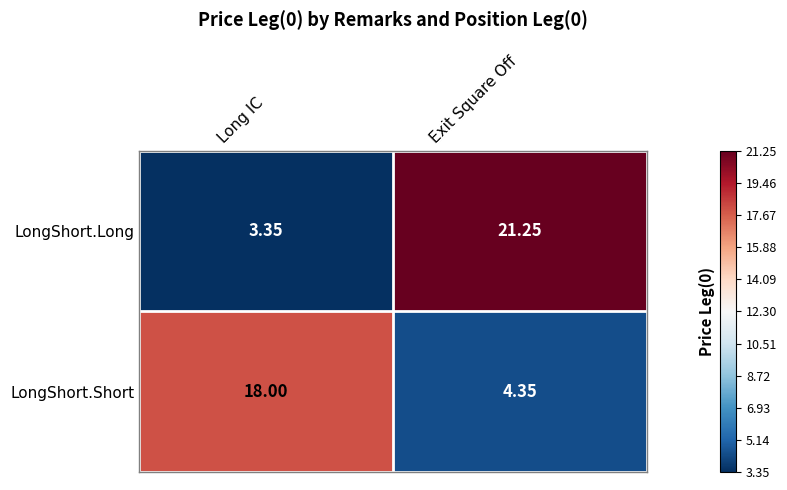

At which label is LongShort.Short closest to 11?

Exit Square Off